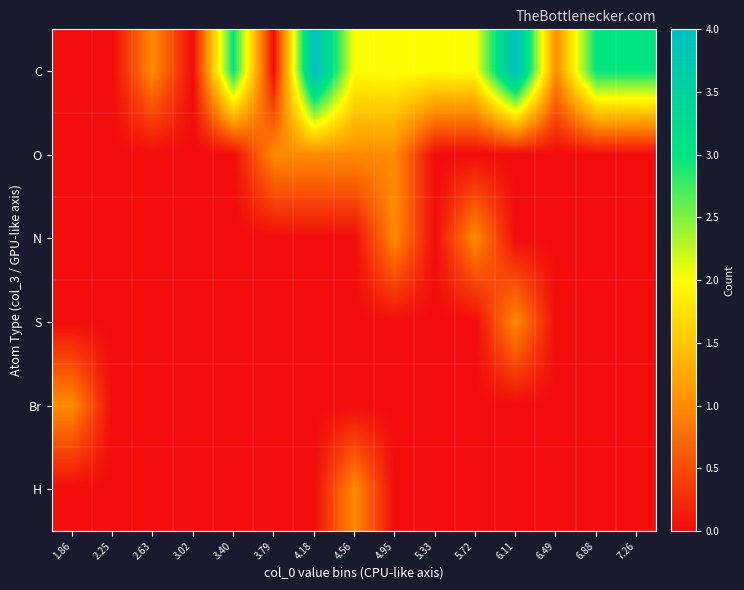

At 4.95, list the series in order from largest to smallest.

C, O, N, S, Br, H